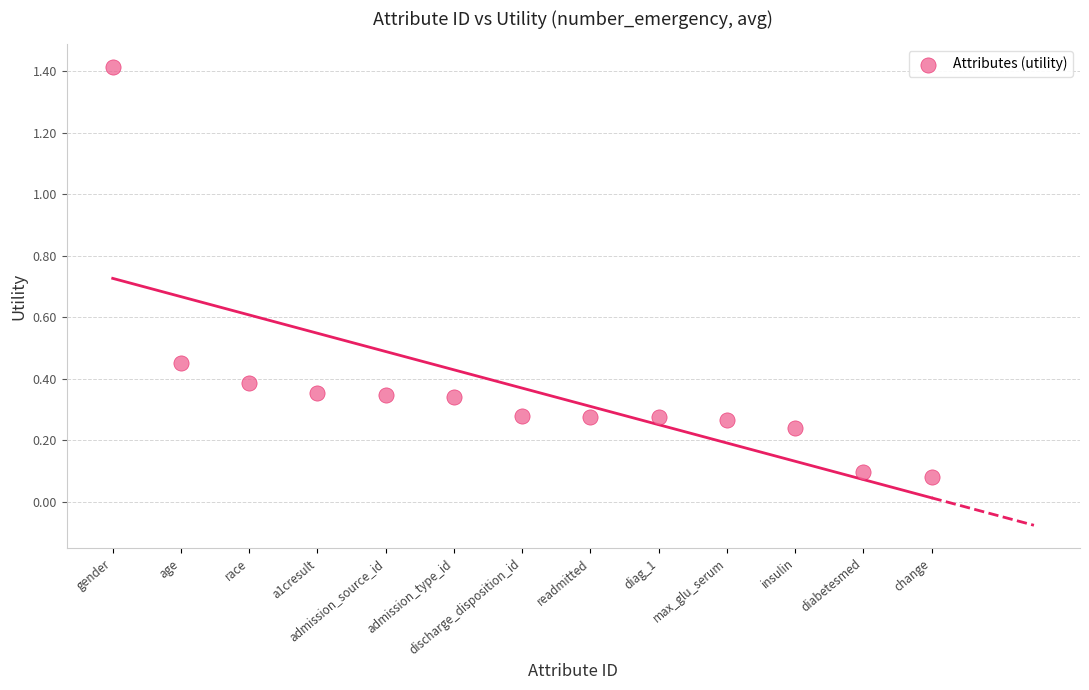

What is the range of Y values (max minus min)?

1.3